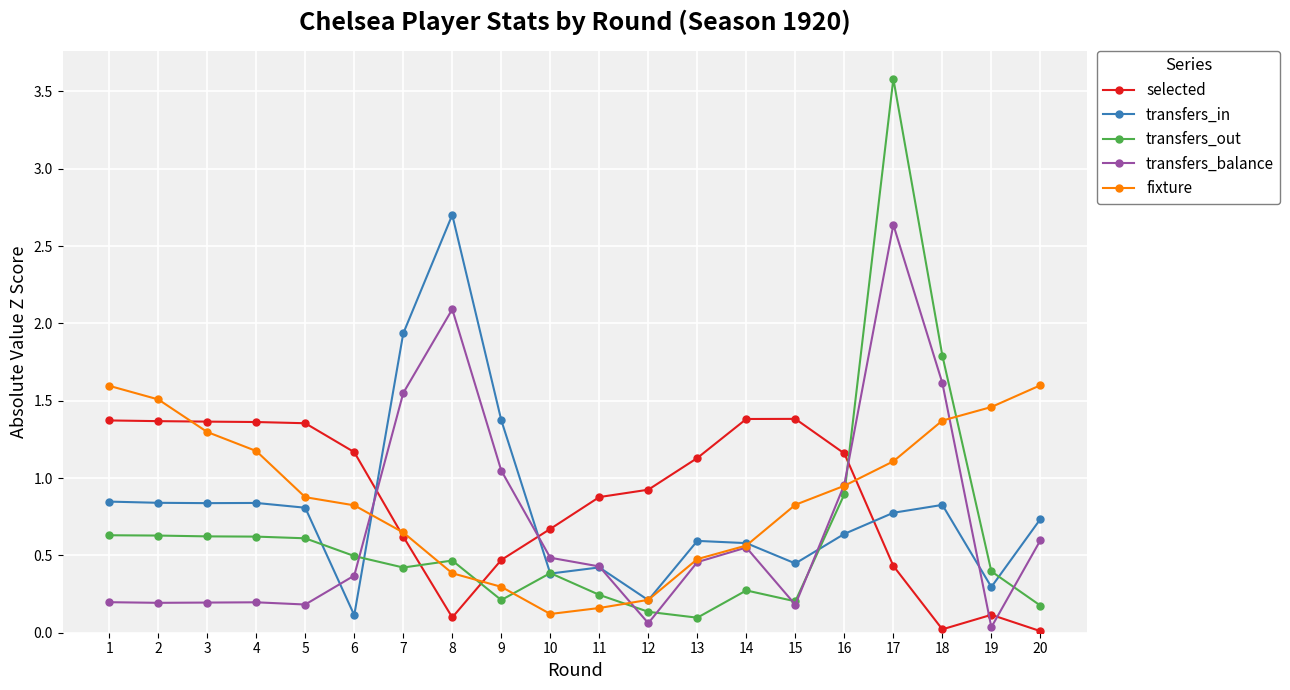

The value of transfers_in at 14 is 0.6. True or false?

True